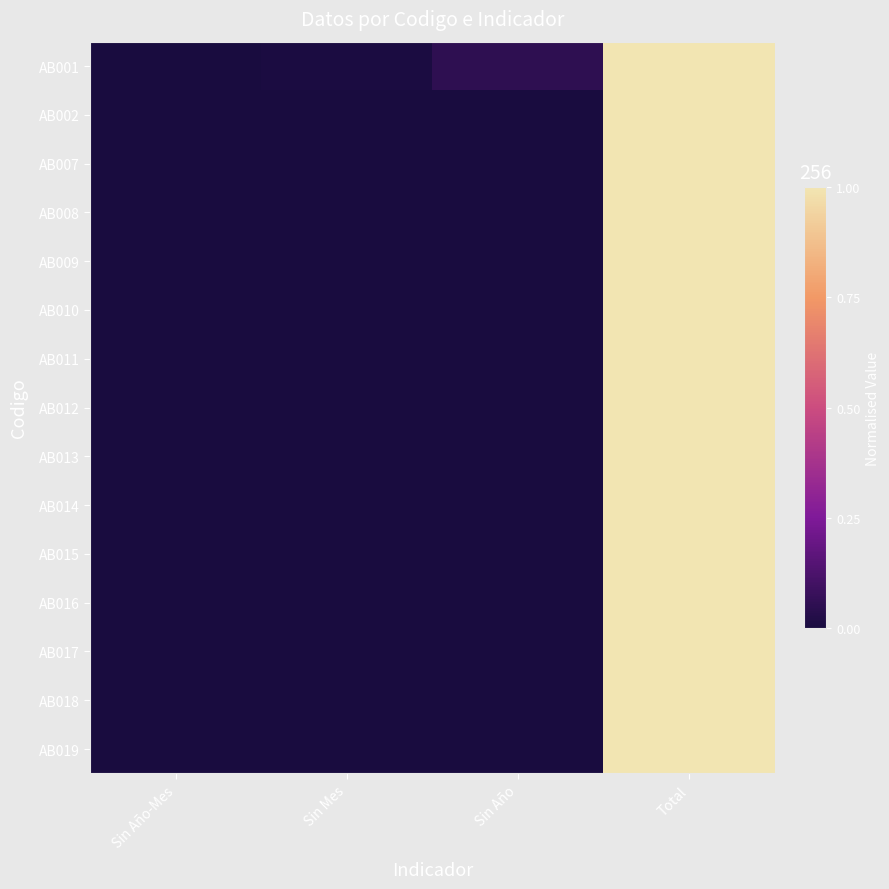

Reading right to left, extract all data points from this chart.

AB001: Total=1.0	Sin Año=0.1	Sin Mes=0.0	Sin Año-Mes=0.0
AB002: Total=1.0	Sin Año=0.0	Sin Mes=0.0	Sin Año-Mes=0.0
AB007: Total=1.0	Sin Año=0.0	Sin Mes=0.0	Sin Año-Mes=0.0
AB008: Total=1.0	Sin Año=0.0	Sin Mes=0.0	Sin Año-Mes=0.0
AB009: Total=1.0	Sin Año=0.0	Sin Mes=0.0	Sin Año-Mes=0.0
AB010: Total=1.0	Sin Año=0.0	Sin Mes=0.0	Sin Año-Mes=0.0
AB011: Total=1.0	Sin Año=0.0	Sin Mes=0.0	Sin Año-Mes=0.0
AB012: Total=1.0	Sin Año=0.0	Sin Mes=0.0	Sin Año-Mes=0.0
AB013: Total=1.0	Sin Año=0.0	Sin Mes=0.0	Sin Año-Mes=0.0
AB014: Total=1.0	Sin Año=0.0	Sin Mes=0.0	Sin Año-Mes=0.0
AB015: Total=1.0	Sin Año=0.0	Sin Mes=0.0	Sin Año-Mes=0.0
AB016: Total=1.0	Sin Año=0.0	Sin Mes=0.0	Sin Año-Mes=0.0
AB017: Total=1.0	Sin Año=0.0	Sin Mes=0.0	Sin Año-Mes=0.0
AB018: Total=1.0	Sin Año=0.0	Sin Mes=0.0	Sin Año-Mes=0.0
AB019: Total=1.0	Sin Año=0.0	Sin Mes=0.0	Sin Año-Mes=0.0